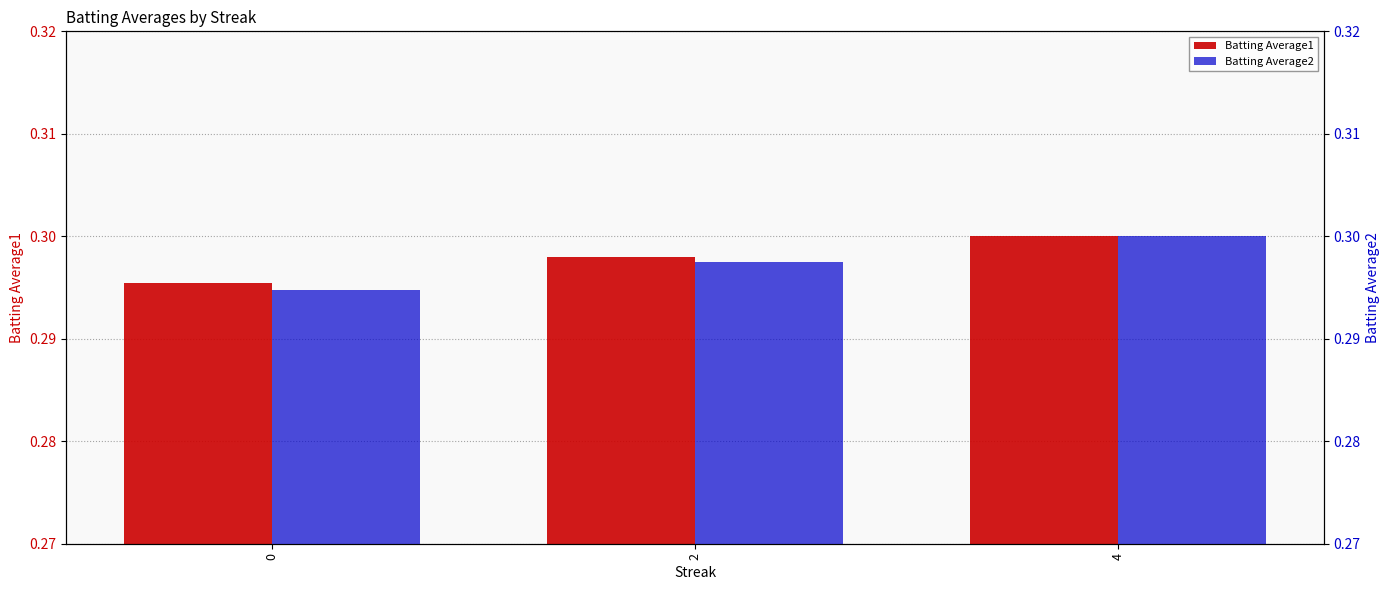

Read the Batting Average1 value at 0.

0.3